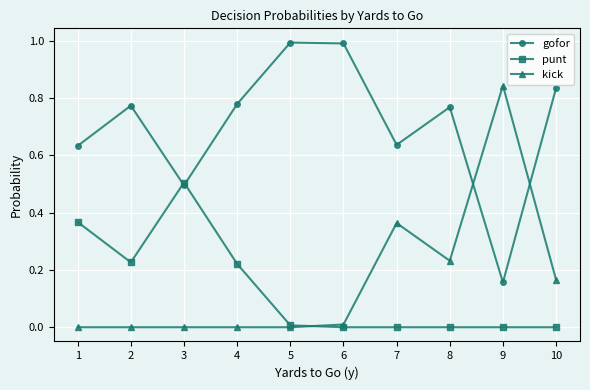

In gofor, how many points are higher than both neighbors (excluding endpoints)?

3